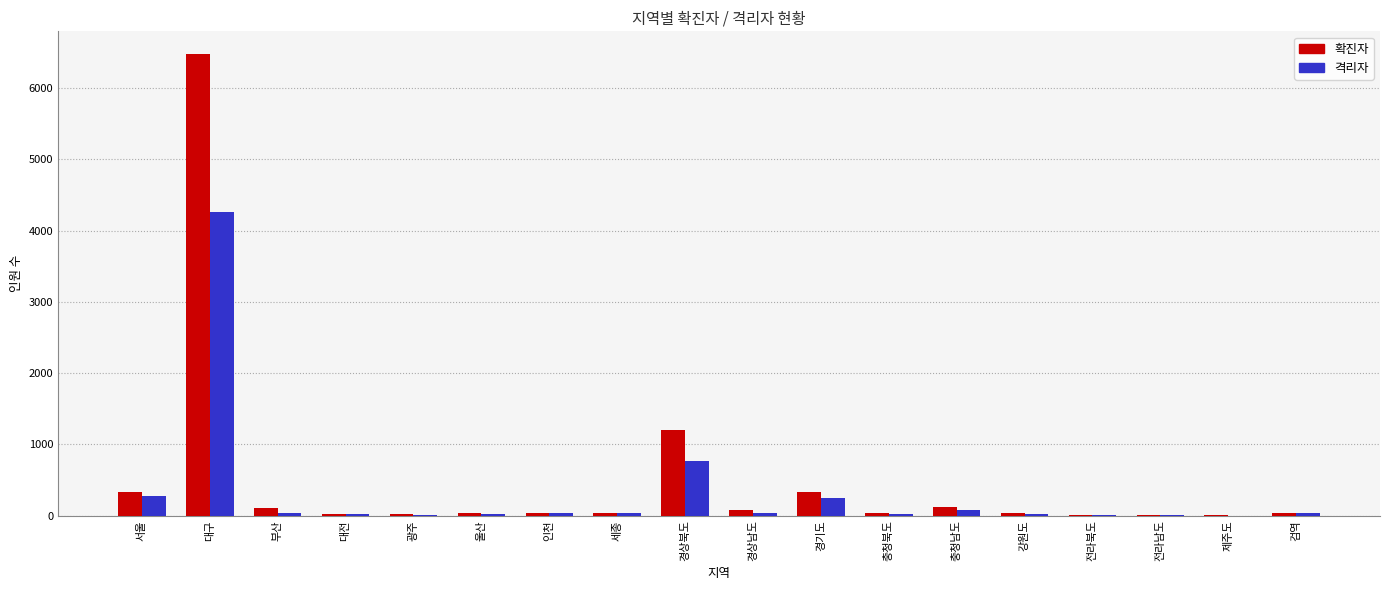

What is the spread (max minus min) of values at 대전?

6